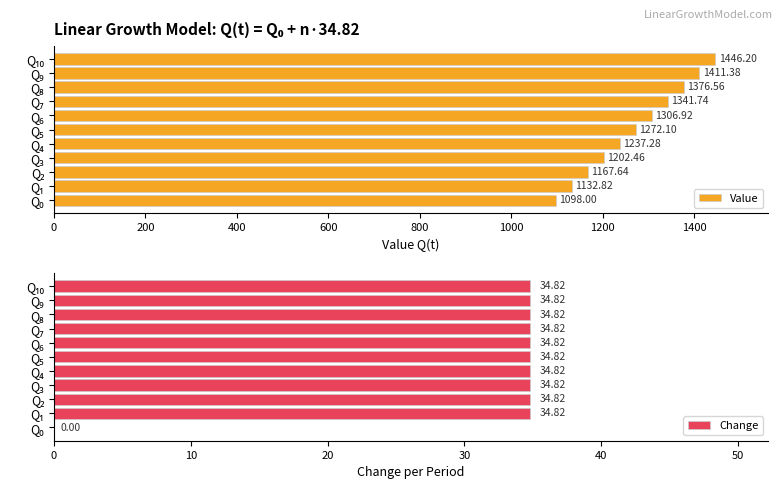

What is the difference between the maximum and minimum values in the Value series?

348.2